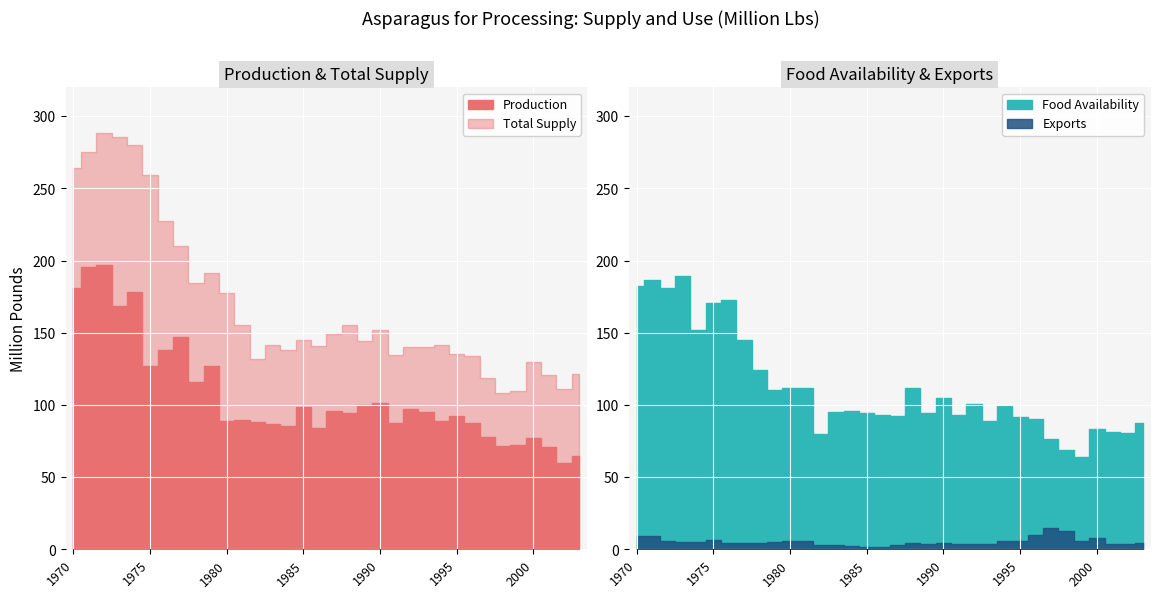

At which label is Food Availability closest to 126?

1978